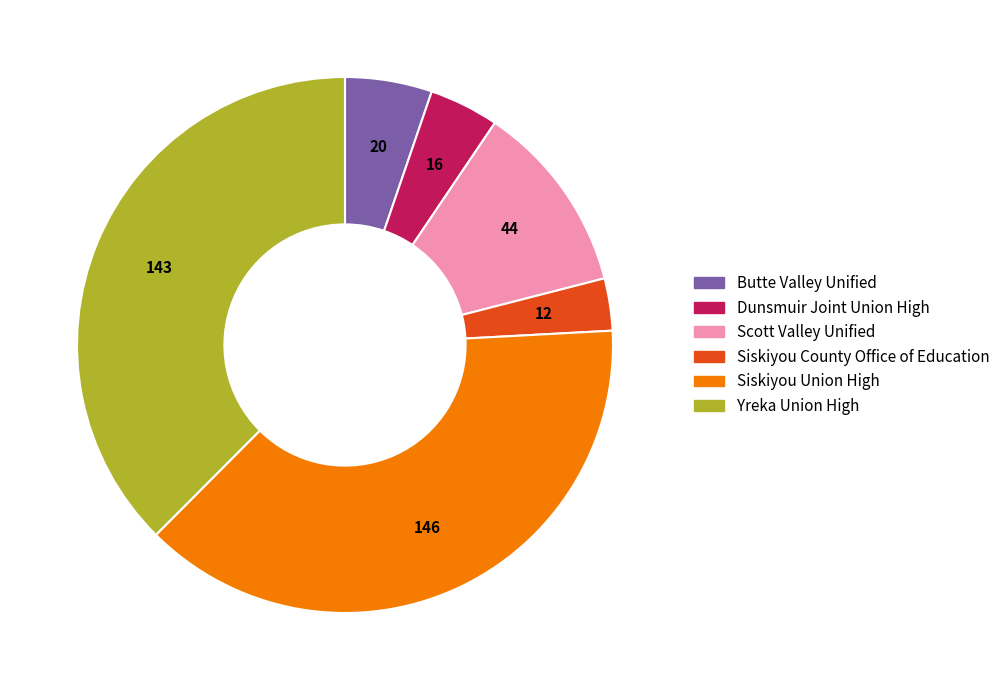

Rank the categories by value from highest to lowest.

Siskiyou Union High, Yreka Union High, Scott Valley Unified, Butte Valley Unified, Dunsmuir Joint Union High, Siskiyou County Office of Education